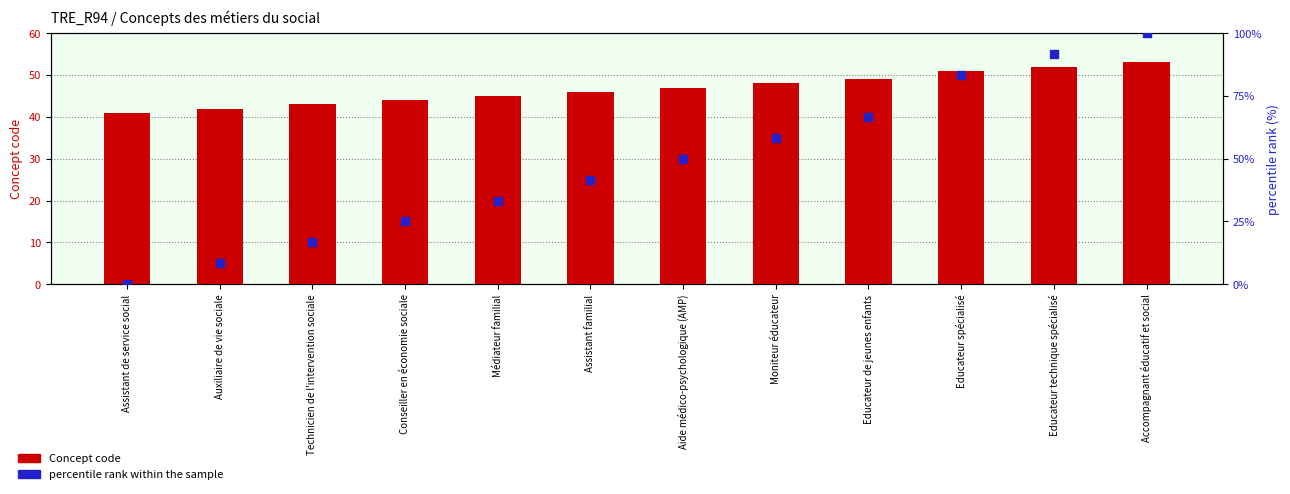

What is the total value across all series at Educateur spécialisé?

134.3